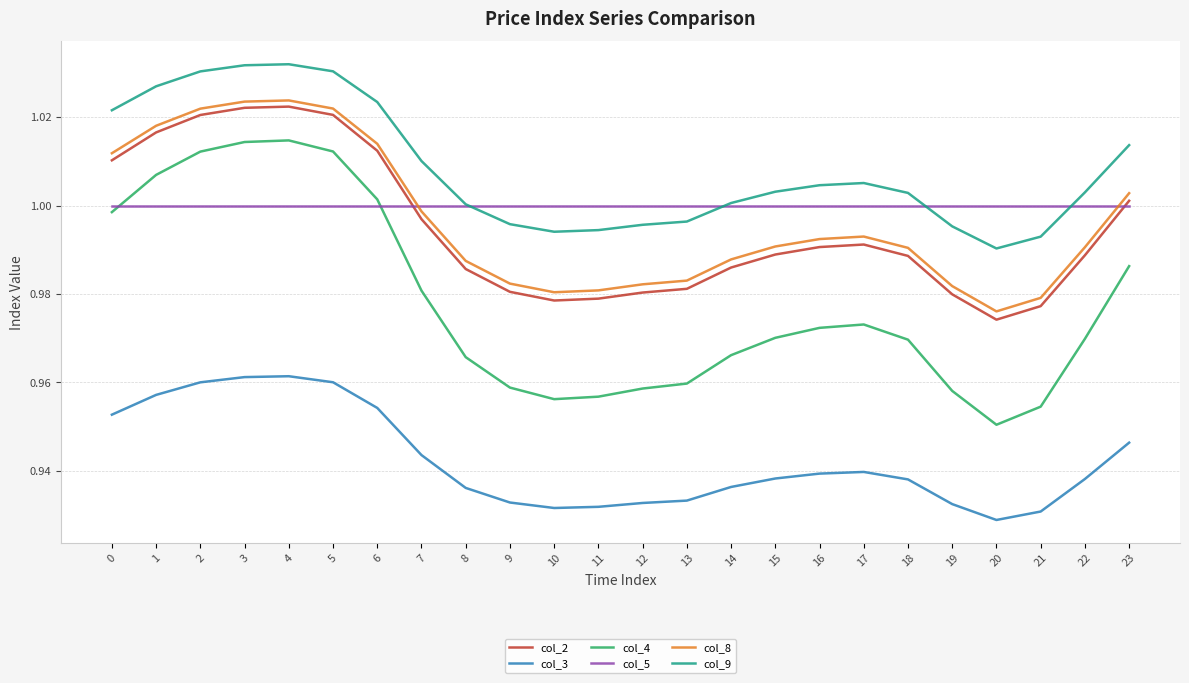

Which series changed the most between 14 and 23?

col_4